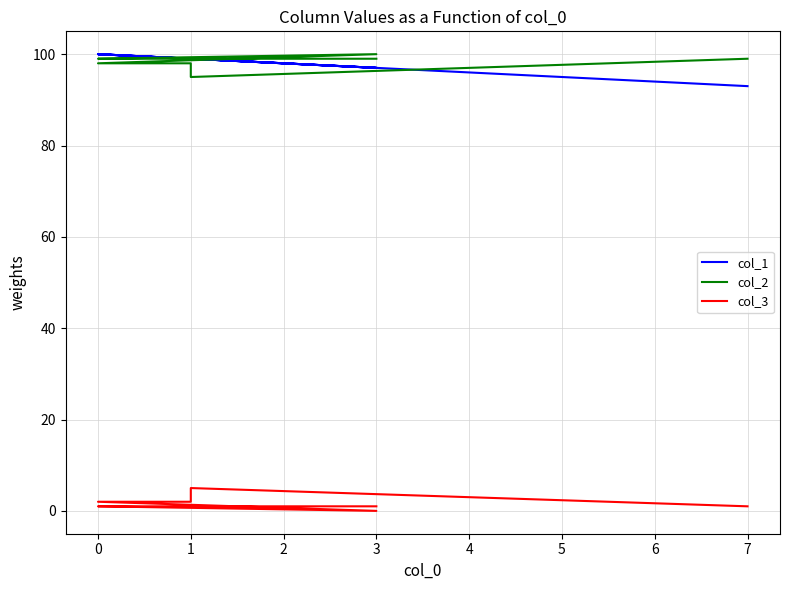

How many lines are shown in the chart?

3